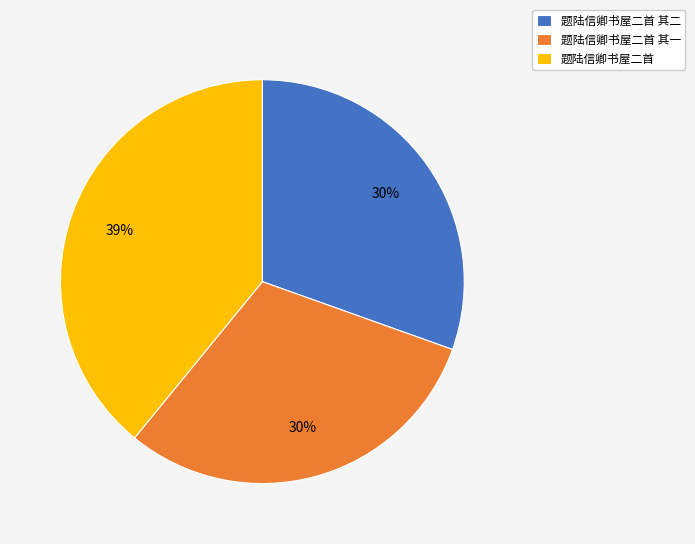

To the nearest percent, what is the average slice percentage?

33%